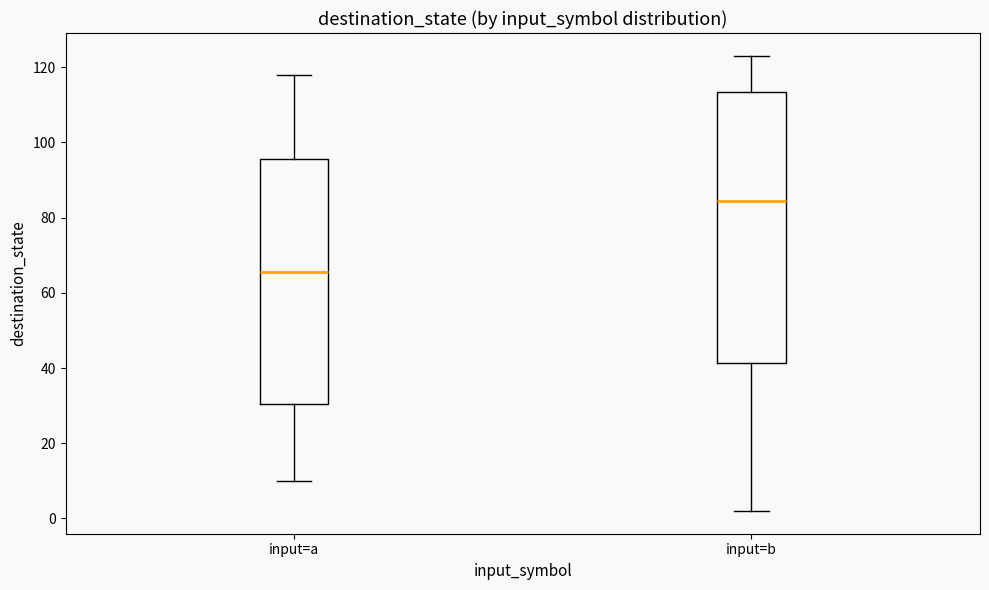

Reading left to right, read every box against the y-axis: the position of its median line, the range the box covers, and the ends of its whiskers. The values are not printed on the chart, so give them approximately, as read against the axis.

input=a: median 66, box 30 to 96, whiskers 10 to 118
input=b: median 84, box 42 to 114, whiskers 2 to 124